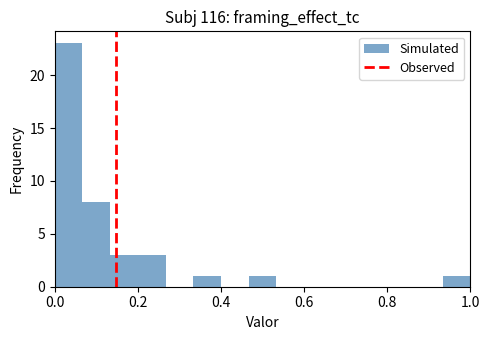

Around what value on the x-axis is the tallest bar? Give the approximate position of its centre, as read against the axis.

0.04